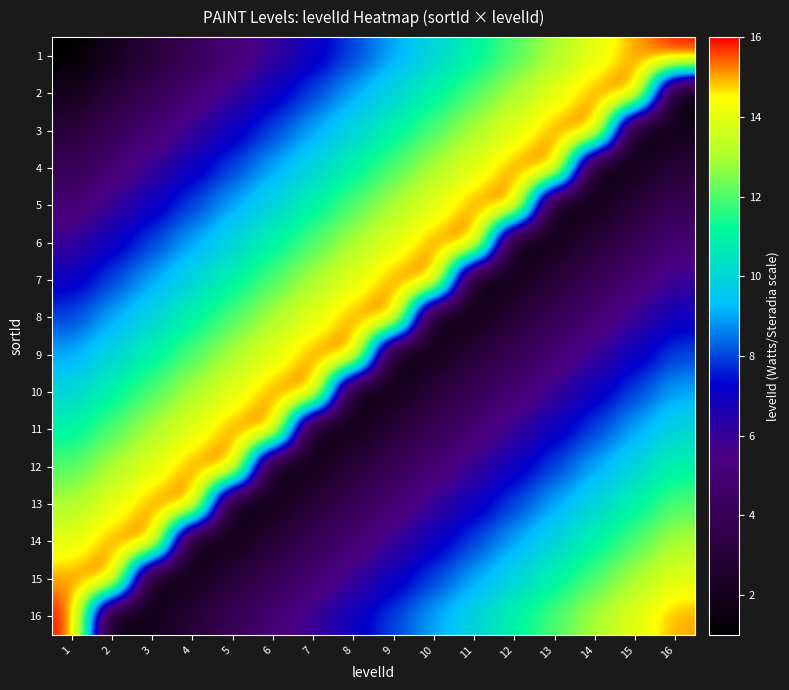

Reading left to right, extract all data points from this chart.

1: 1=1	2=2	3=3	4=4	5=5	6=6	7=7	8=8	9=9	10=10	11=11	12=12	13=13	14=14	15=15	16=16
2: 1=2	2=3	3=4	4=5	5=6	6=7	7=8	8=9	9=10	10=11	11=12	12=13	13=14	14=15	15=16	16=1
3: 1=3	2=4	3=5	4=6	5=7	6=8	7=9	8=10	9=11	10=12	11=13	12=14	13=15	14=16	15=1	16=2
4: 1=4	2=5	3=6	4=7	5=8	6=9	7=10	8=11	9=12	10=13	11=14	12=15	13=16	14=1	15=2	16=3
5: 1=5	2=6	3=7	4=8	5=9	6=10	7=11	8=12	9=13	10=14	11=15	12=16	13=1	14=2	15=3	16=4
6: 1=6	2=7	3=8	4=9	5=10	6=11	7=12	8=13	9=14	10=15	11=16	12=1	13=2	14=3	15=4	16=5
7: 1=7	2=8	3=9	4=10	5=11	6=12	7=13	8=14	9=15	10=16	11=1	12=2	13=3	14=4	15=5	16=6
8: 1=8	2=9	3=10	4=11	5=12	6=13	7=14	8=15	9=16	10=1	11=2	12=3	13=4	14=5	15=6	16=7
9: 1=9	2=10	3=11	4=12	5=13	6=14	7=15	8=16	9=1	10=2	11=3	12=4	13=5	14=6	15=7	16=8
10: 1=10	2=11	3=12	4=13	5=14	6=15	7=16	8=1	9=2	10=3	11=4	12=5	13=6	14=7	15=8	16=9
11: 1=11	2=12	3=13	4=14	5=15	6=16	7=1	8=2	9=3	10=4	11=5	12=6	13=7	14=8	15=9	16=10
12: 1=12	2=13	3=14	4=15	5=16	6=1	7=2	8=3	9=4	10=5	11=6	12=7	13=8	14=9	15=10	16=11
13: 1=13	2=14	3=15	4=16	5=1	6=2	7=3	8=4	9=5	10=6	11=7	12=8	13=9	14=10	15=11	16=12
14: 1=14	2=15	3=16	4=1	5=2	6=3	7=4	8=5	9=6	10=7	11=8	12=9	13=10	14=11	15=12	16=13
15: 1=15	2=16	3=1	4=2	5=3	6=4	7=5	8=6	9=7	10=8	11=9	12=10	13=11	14=12	15=13	16=14
16: 1=16	2=1	3=2	4=3	5=4	6=5	7=6	8=7	9=8	10=9	11=10	12=11	13=12	14=13	15=14	16=15